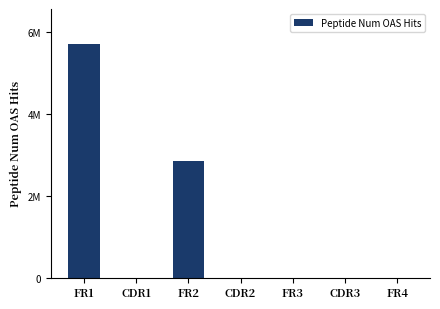

Where is the data nearest to the value 2848443?

FR2